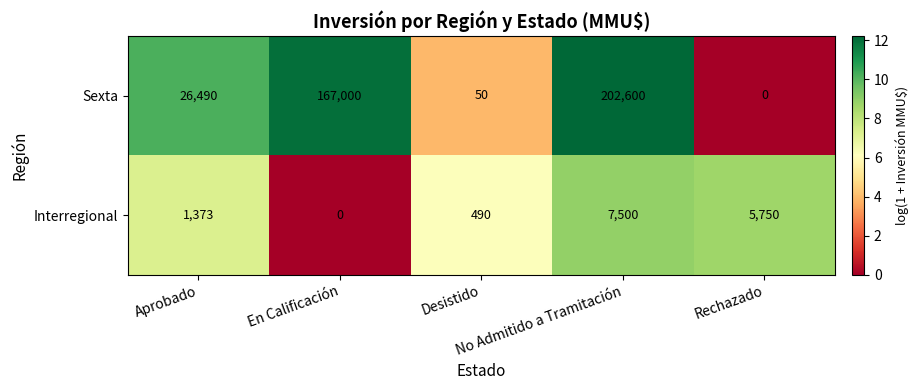

What is the average value of the Interregional series?

3023